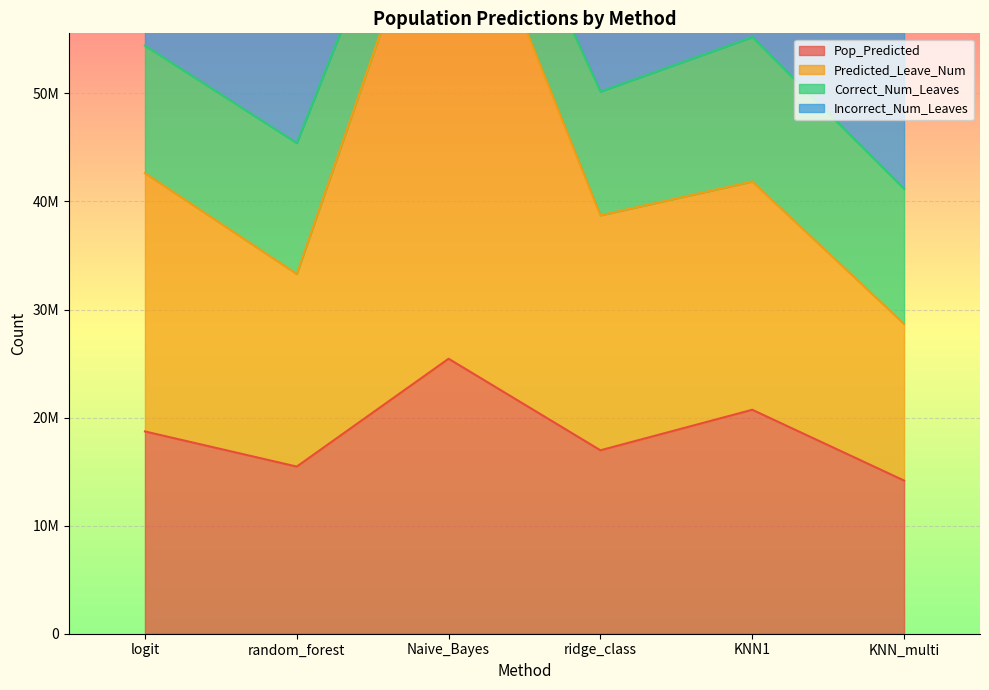

What value does the Pop_Predicted series have at KNN1?

20721951.2